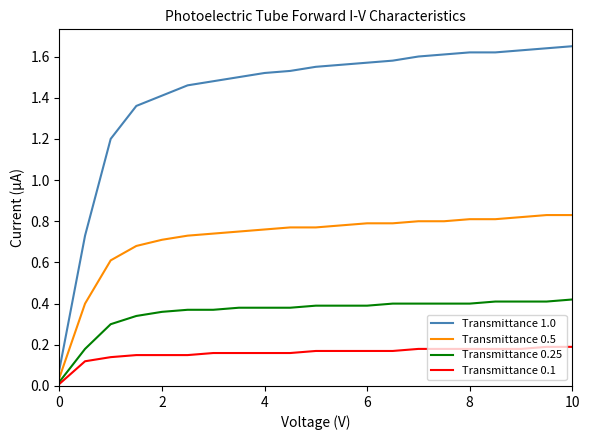

Which series has the largest total across all categories?

Transmittance 1.0